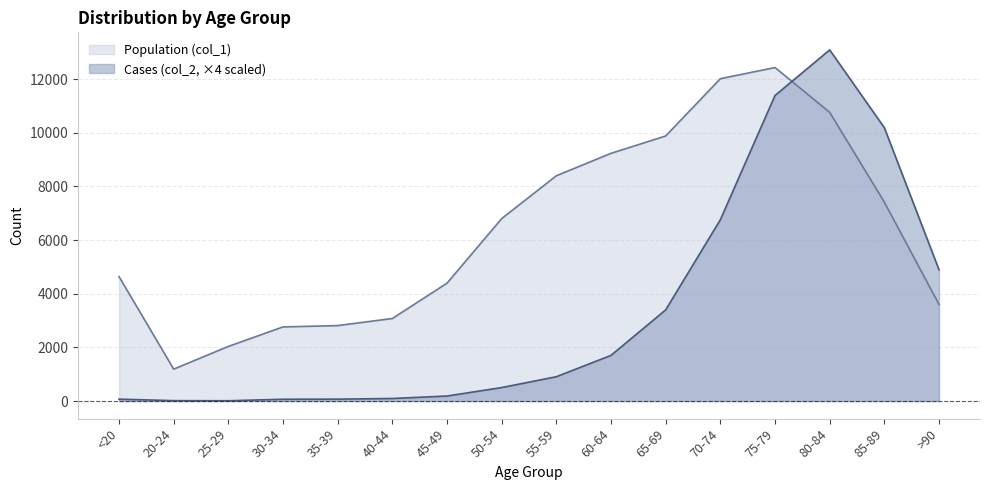

What is the sum of all Cases (col_2) values?

53372